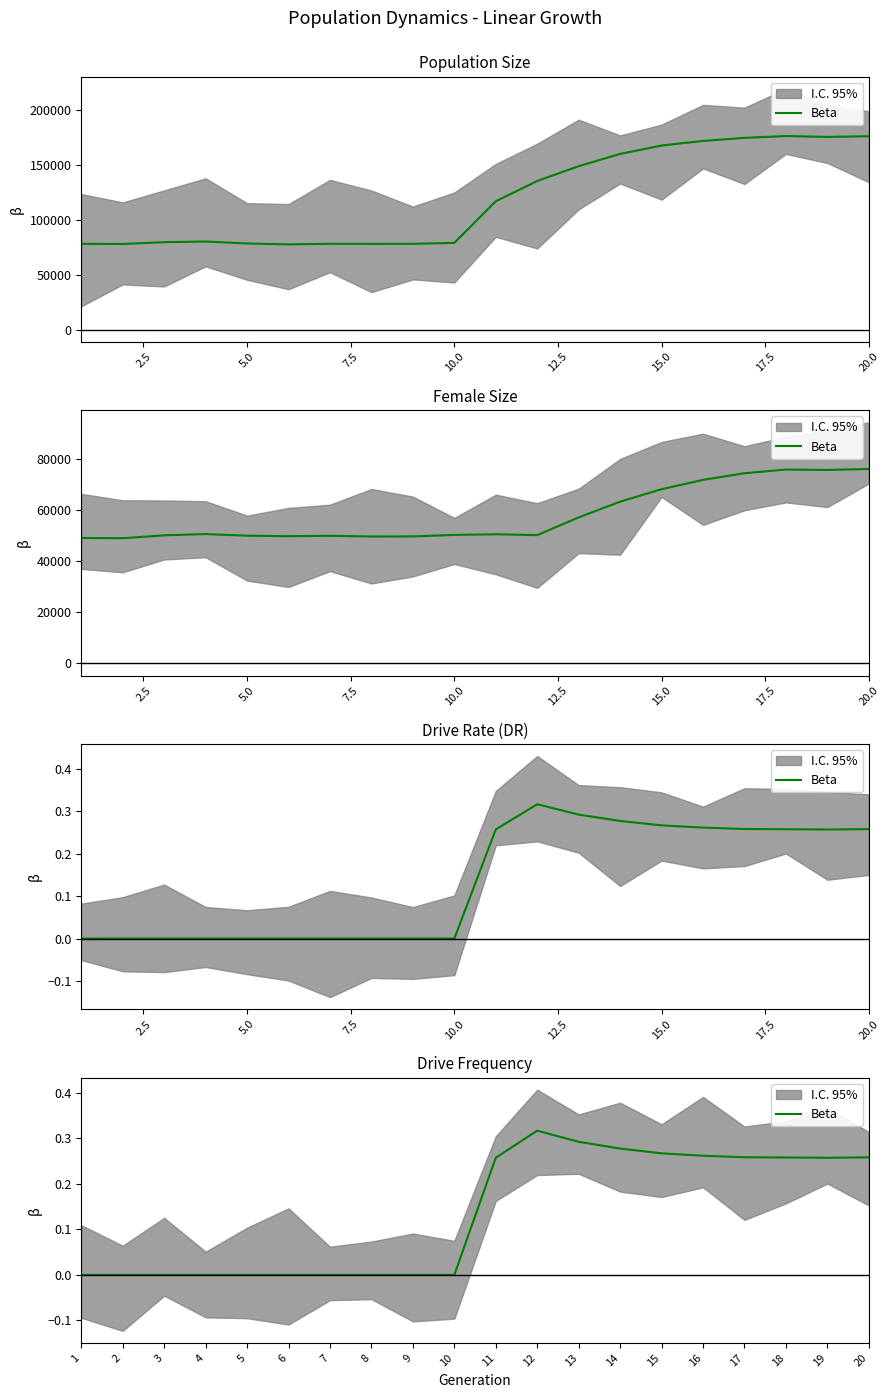

How many points are lower than both their immediate neighbors (excluding endpoints)?

1